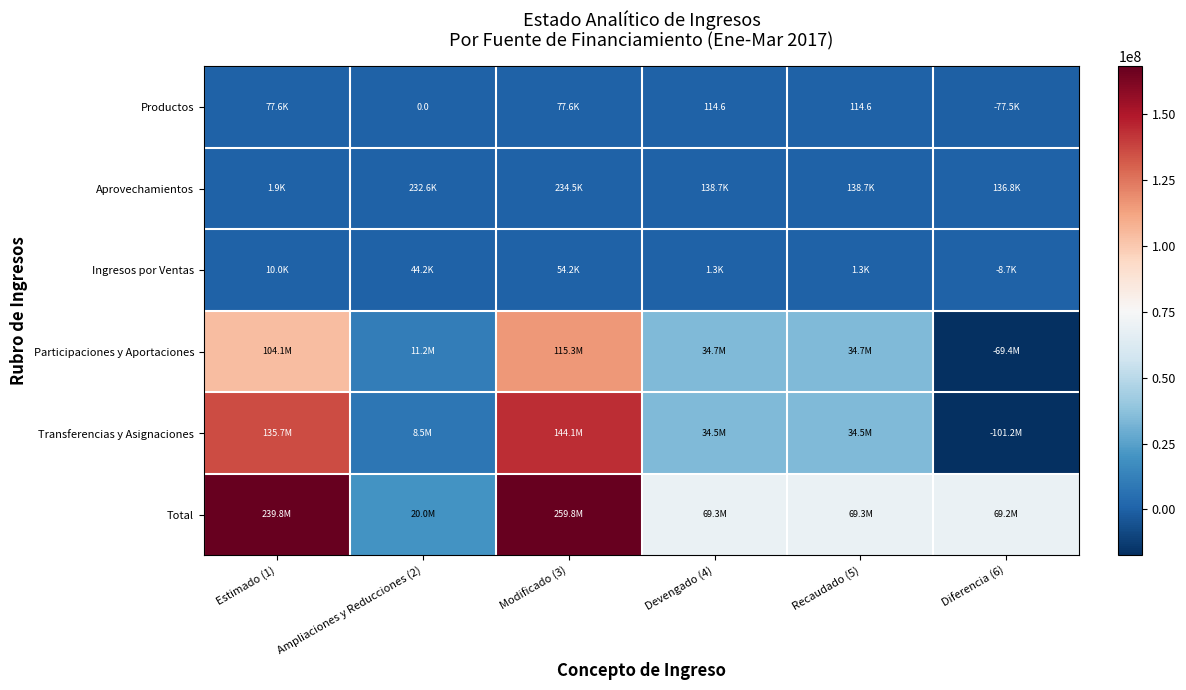

What is the difference between the maximum and minimum values in the Aprovechamientos series?

232622.0